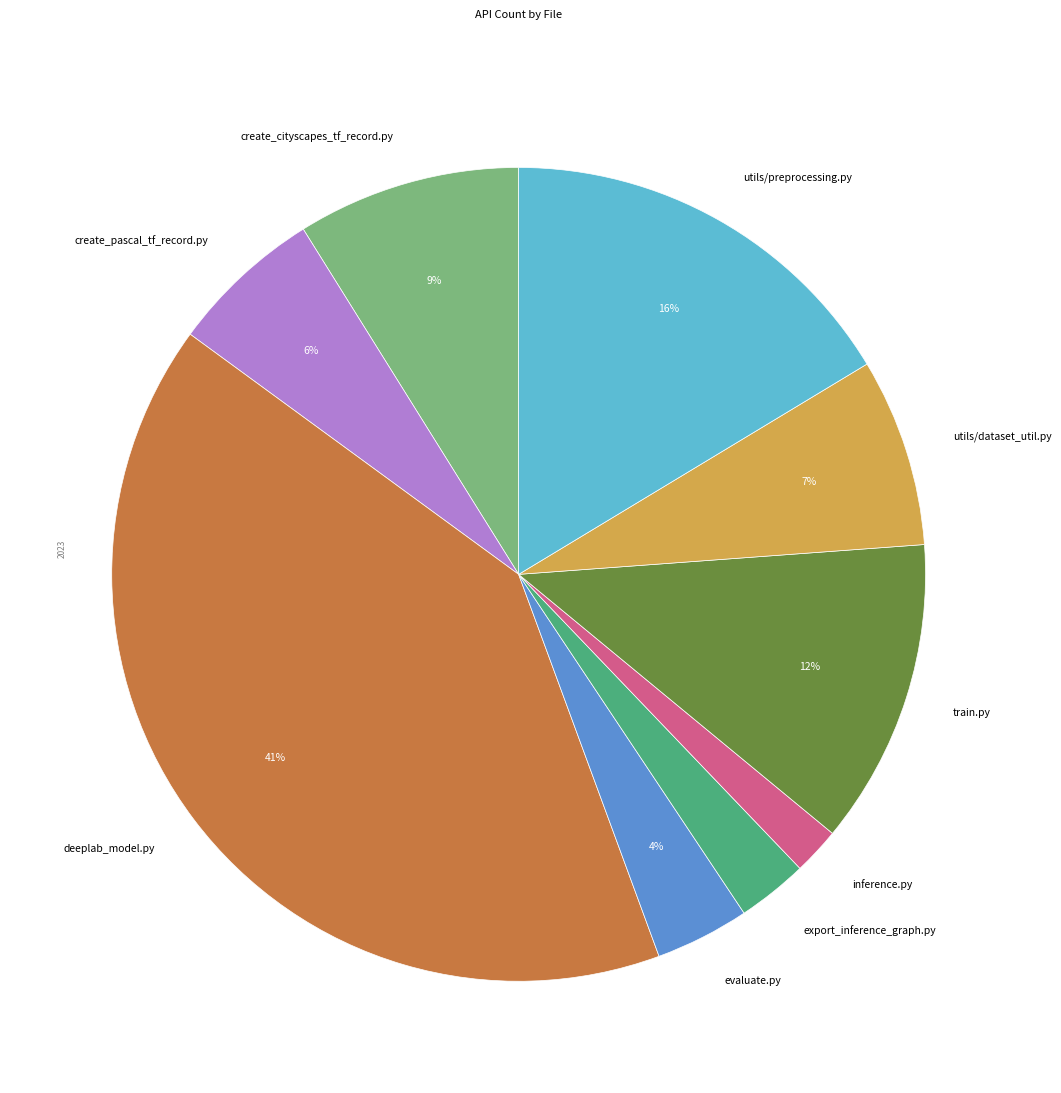

To the nearest percent, what is the difference between the deeplab_model.py and export_inference_graph.py slice percentages?

38%